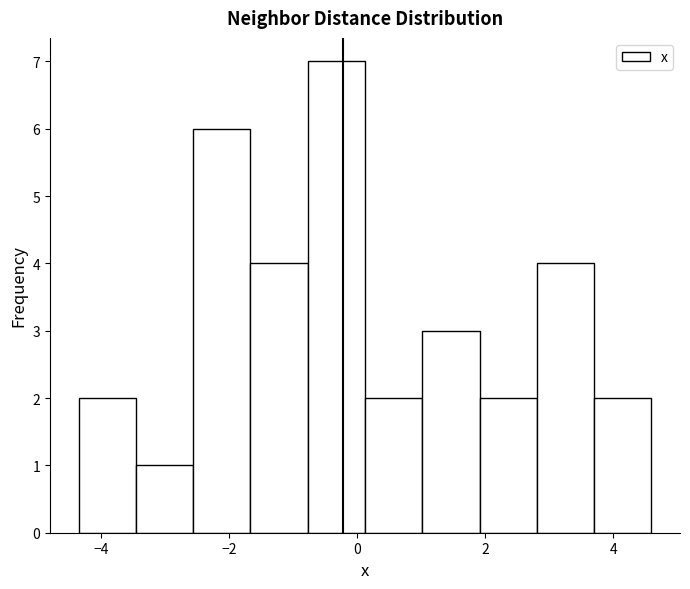

Over which range of the x-axis is the bar tallest?

-0.8 to 0.2